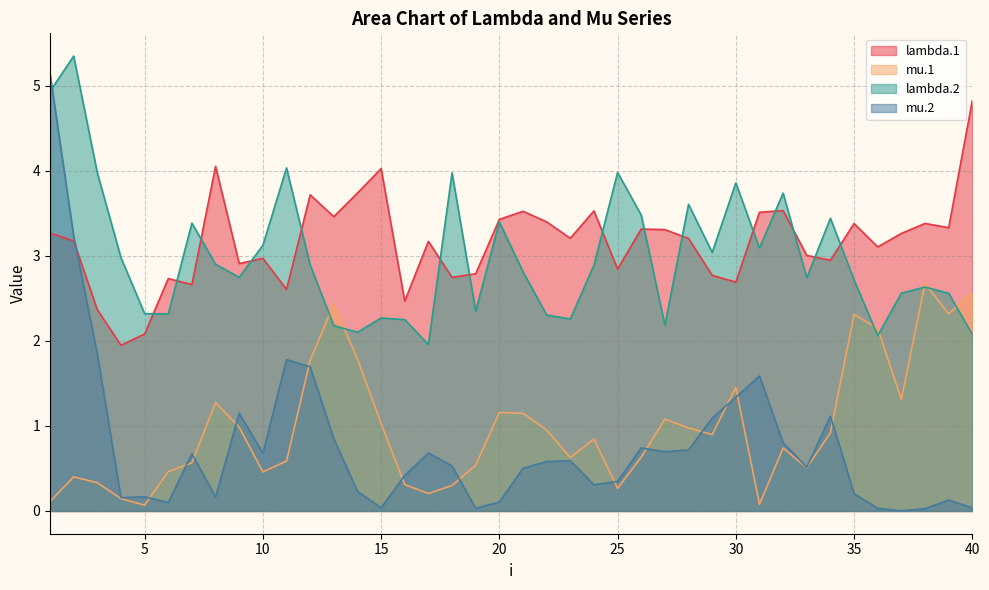

True or false: mu.1 and mu.2 intersect in this chart.

True